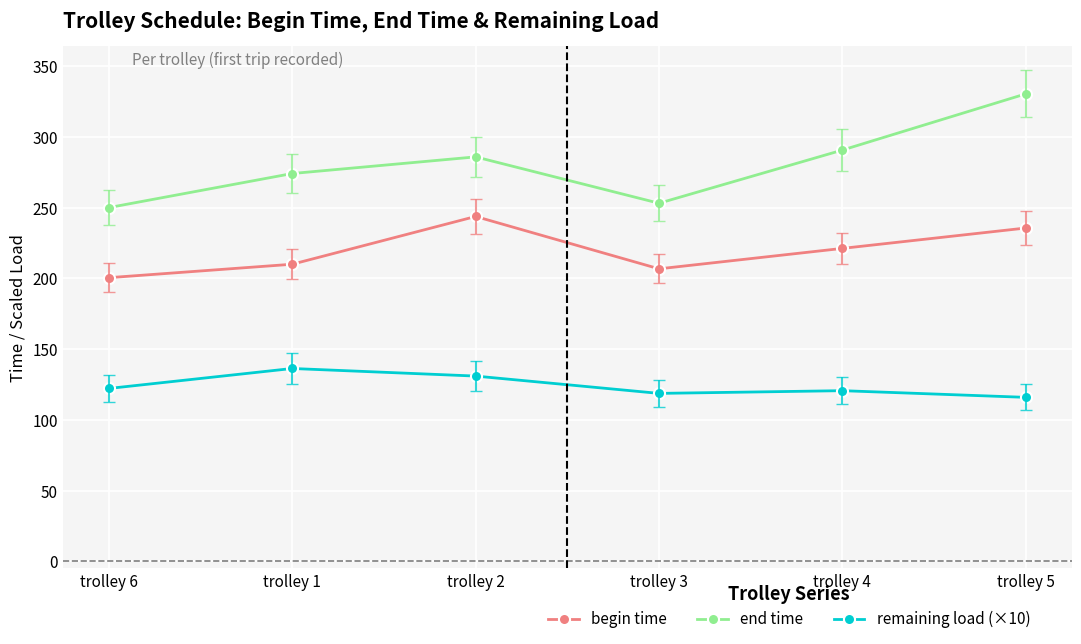

Where is the first local maximum for begin time?

trolley 2